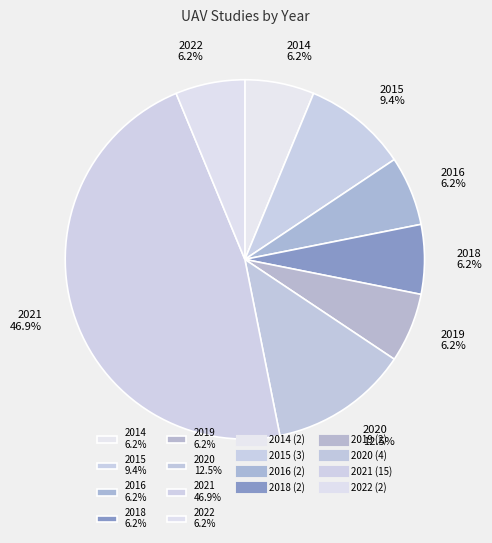

Count the number of slices in the pie.

8